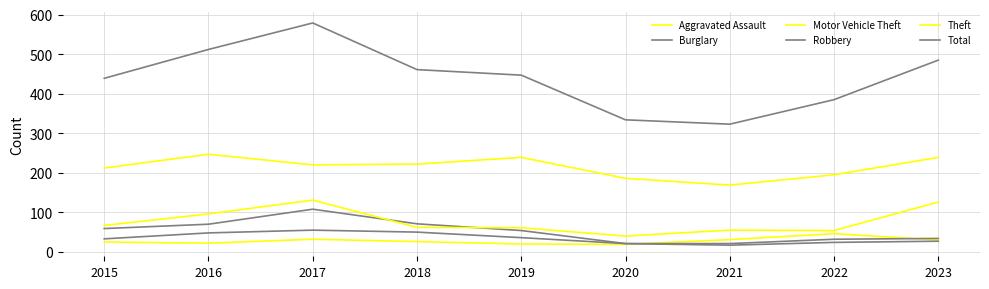

How many lines are shown in the chart?

6